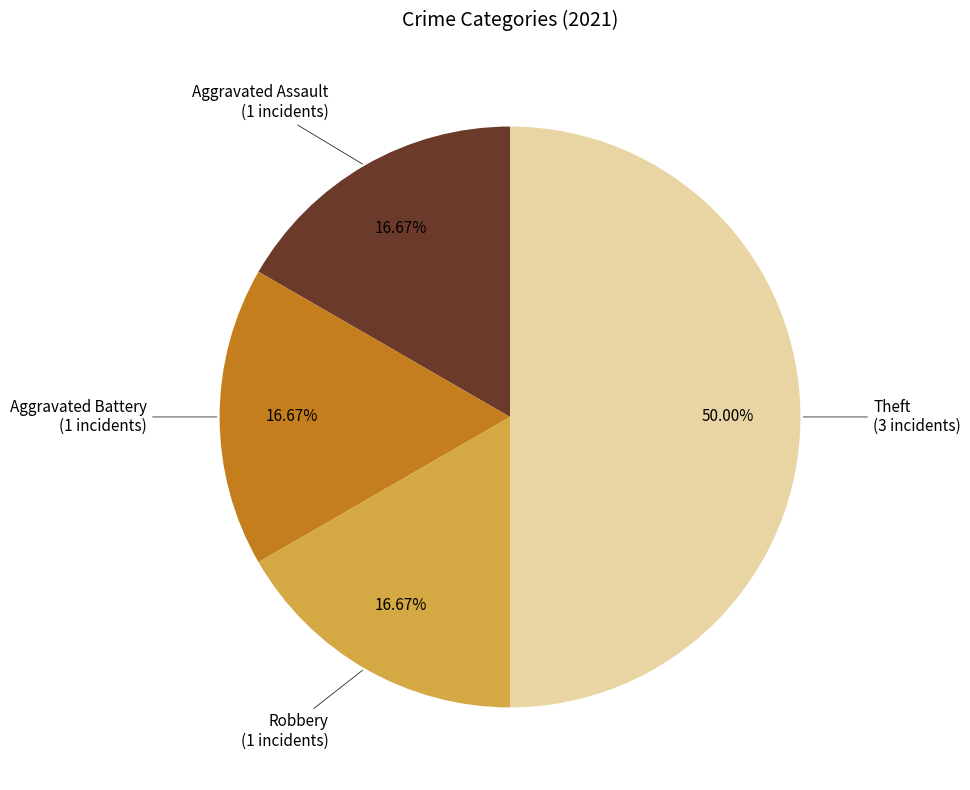

Does Aggravated Battery account for over 50% of the chart?

No